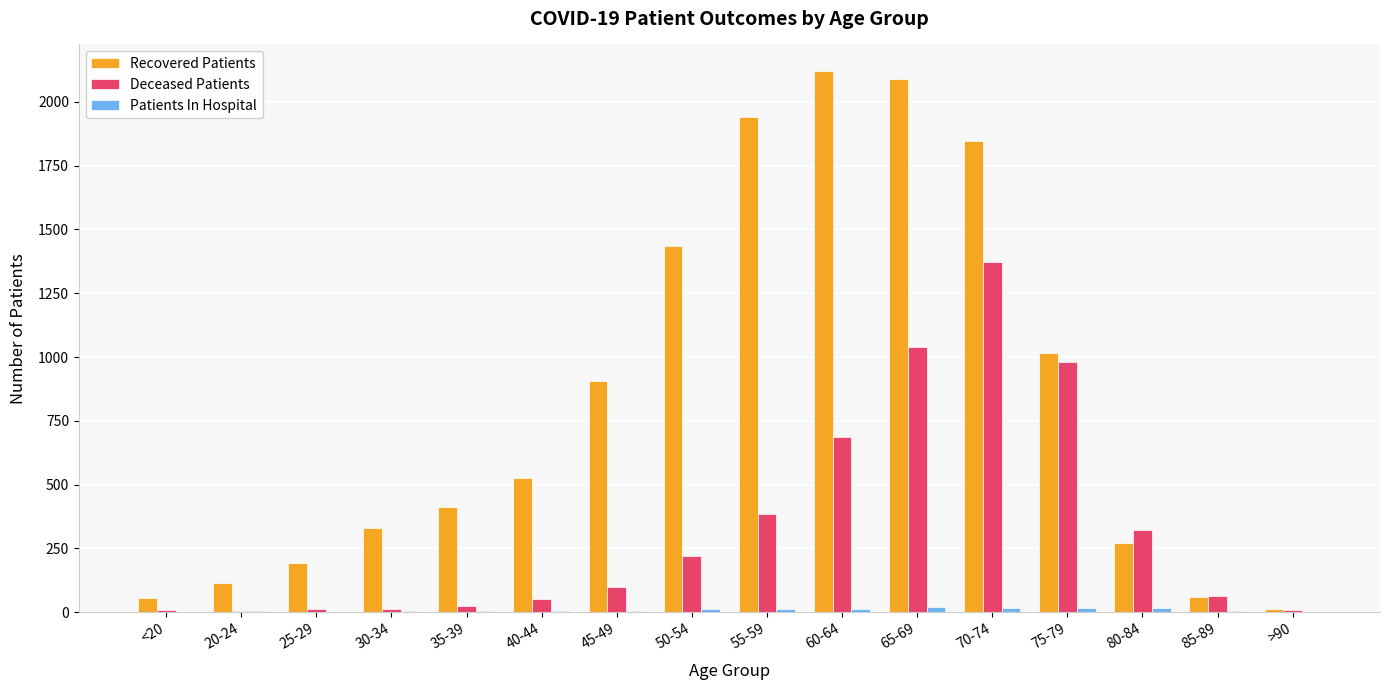

Which series changed the most between 25-29 and 50-54?

Recovered Patients